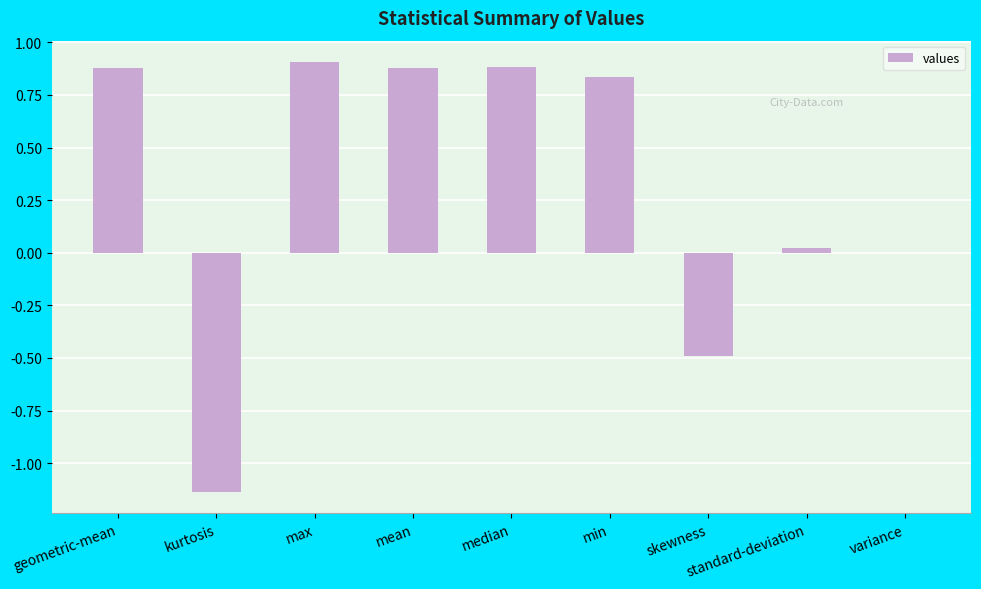

What is the sum of all values?

2.8